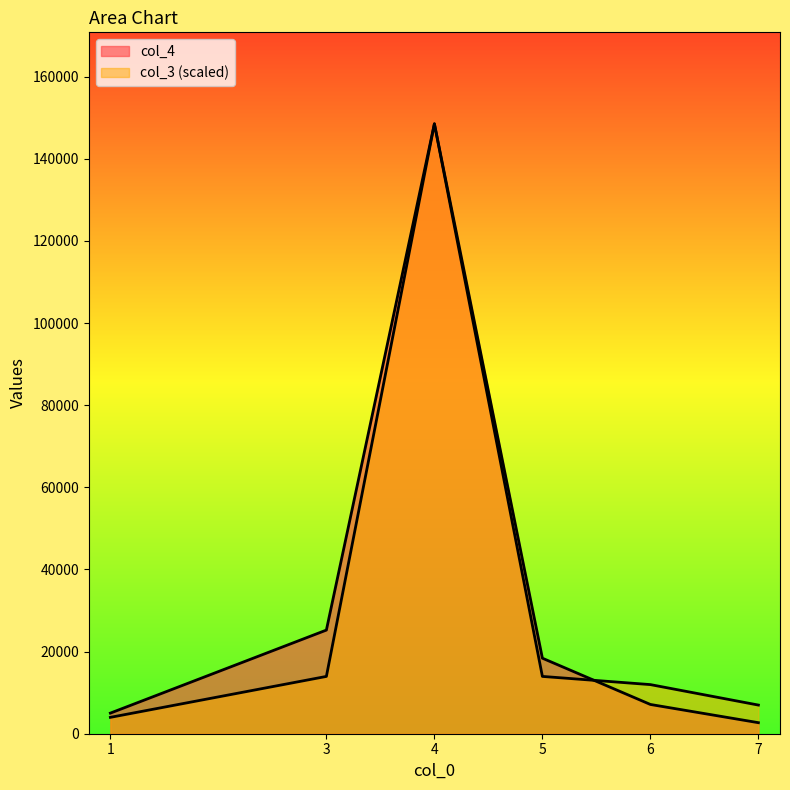

The value of col_3 at 3 is 13953.4. True or false?

True